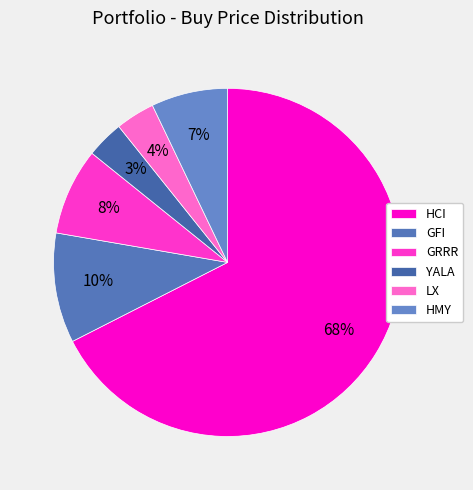

Is it true that YALA is 3% of the pie?

True